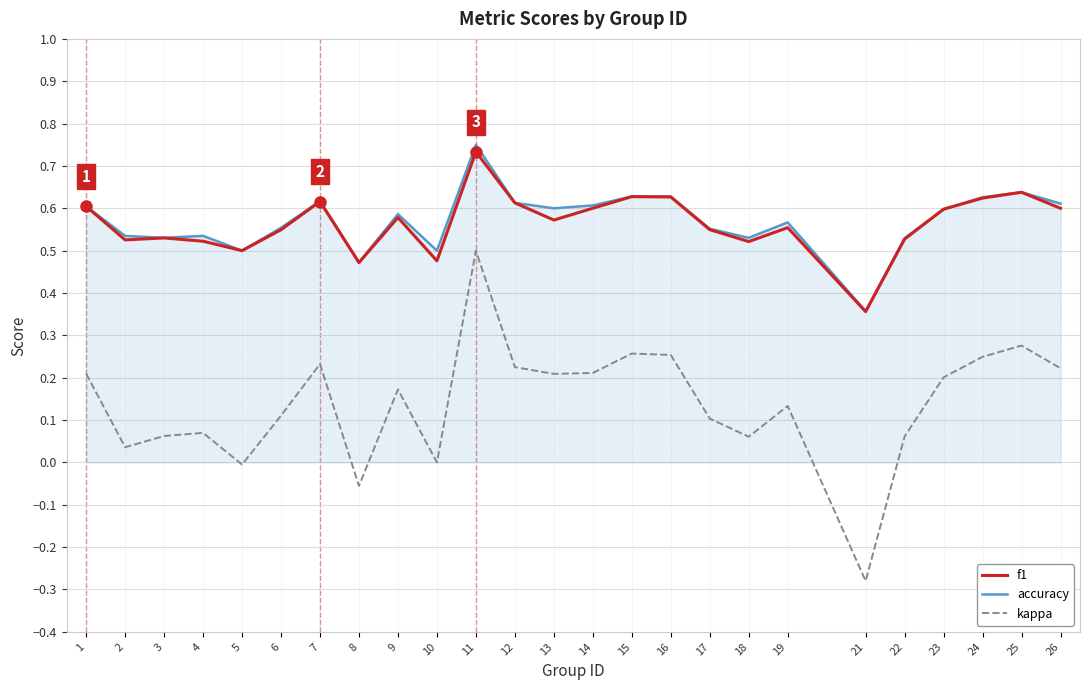

True or false: f1 has more than 0 interior local peaks.

True